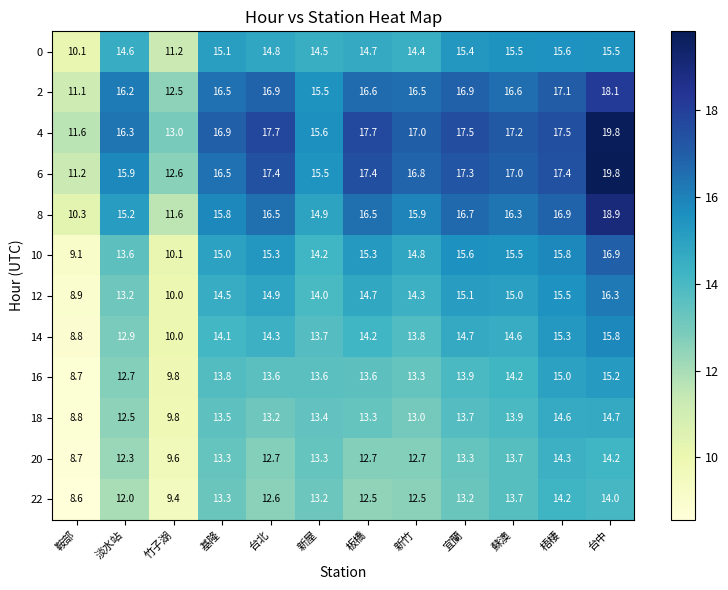

How many data points in 6 are less than 17?

6